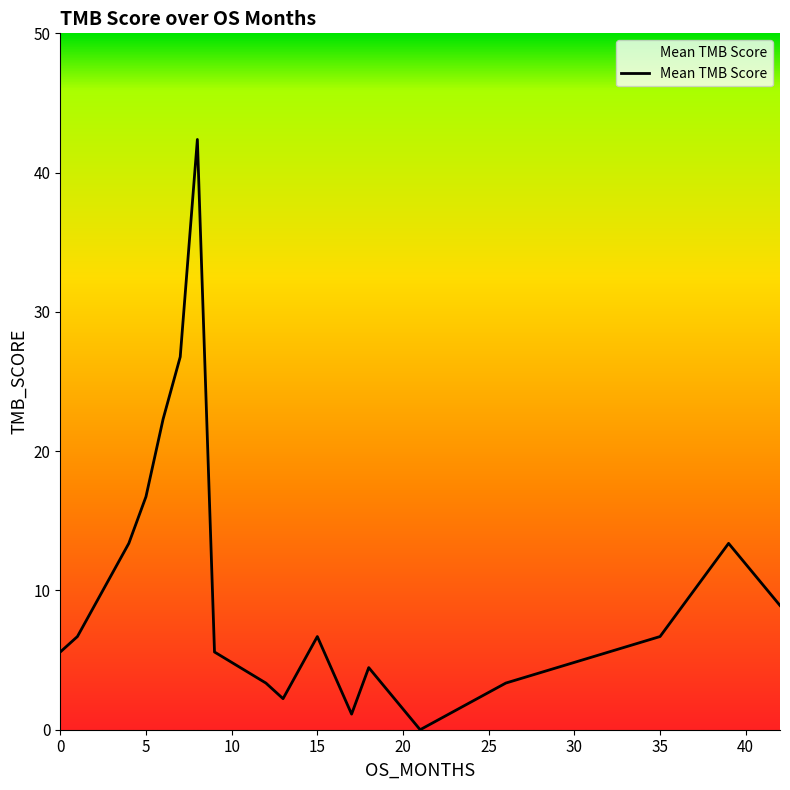

How many interior local peaks (higher than both neighbors) does the data have?

4